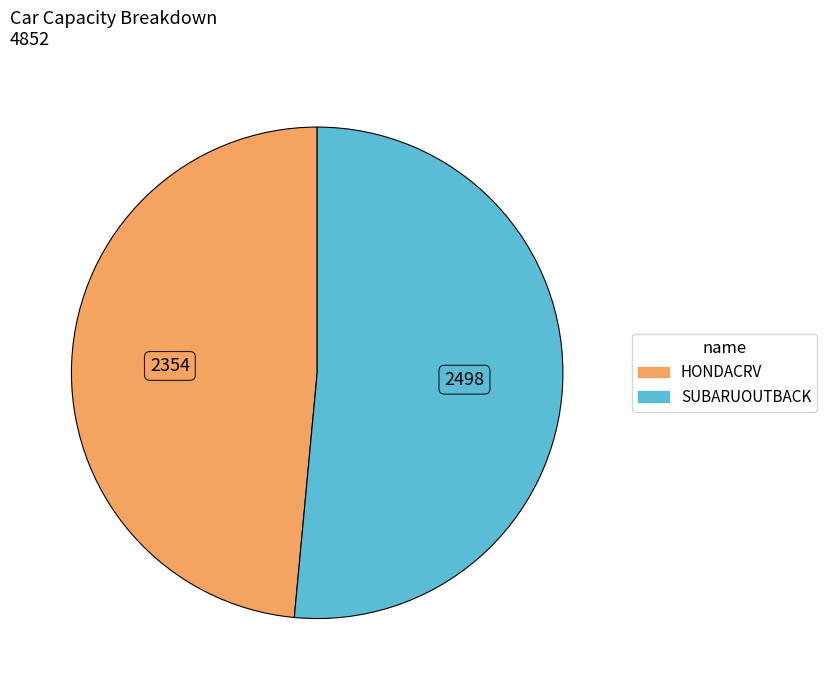

Which slice is the largest?

SUBARUOUTBACK